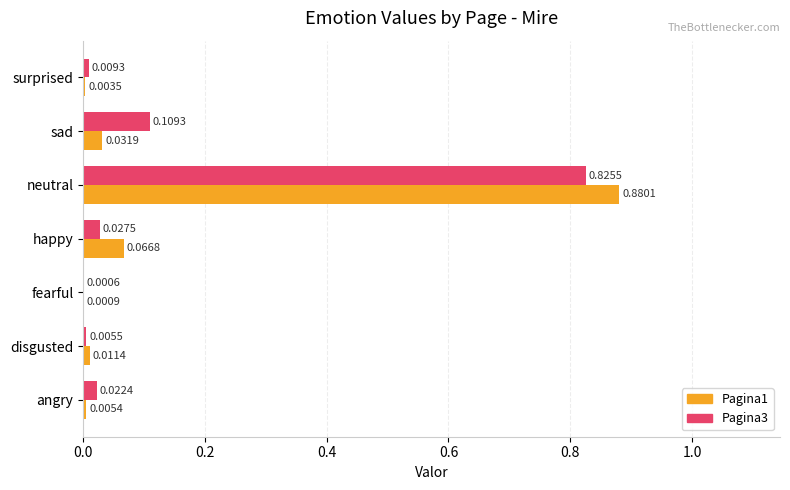

Which series has the largest total across all categories?

Pagina3